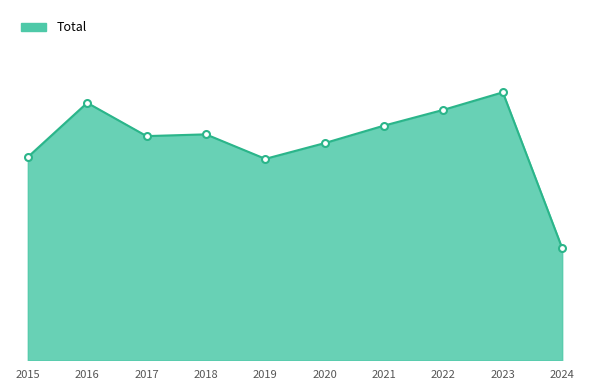

Is this an area chart (filled region under the line)?

Yes